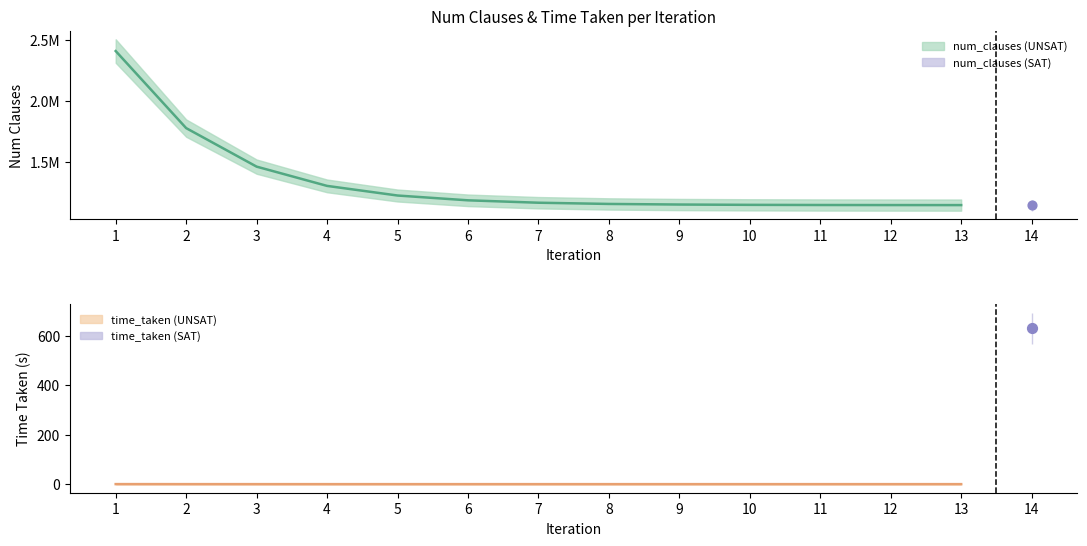

Which series reaches the maximum Y coordinate?

num_clauses